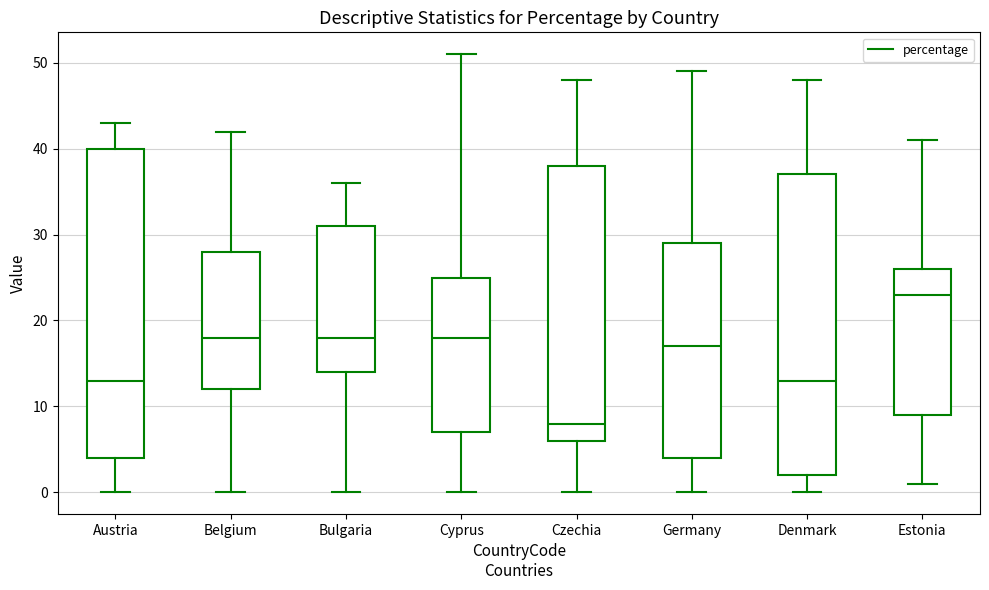

Where does the median line of the box for Estonia sit on the y-axis? The values are not printed on the chart, so give them approximately, as read against the axis.

23